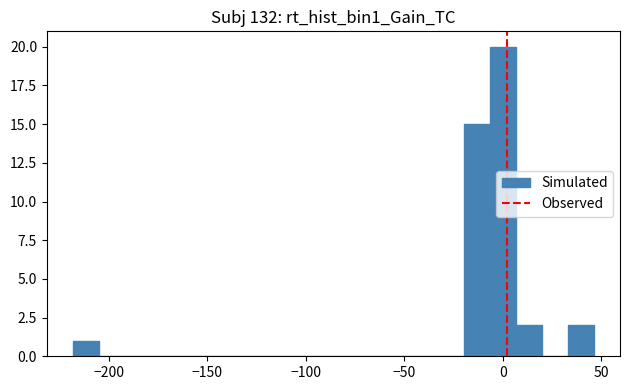

Read against the x-axis, roughly where is the centre of the tallest bar?

0